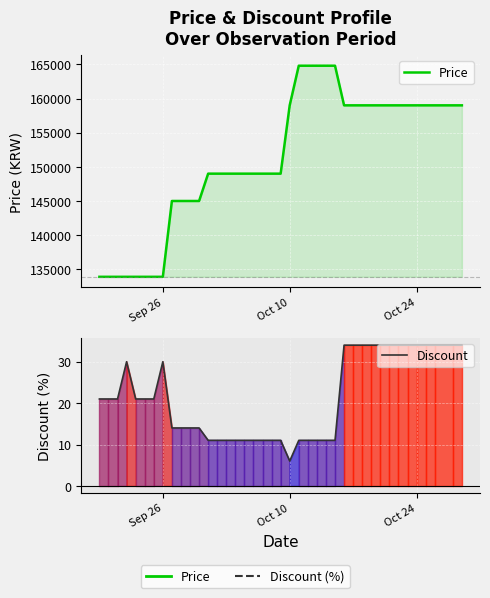

How many distinct data groups are displayed?

2